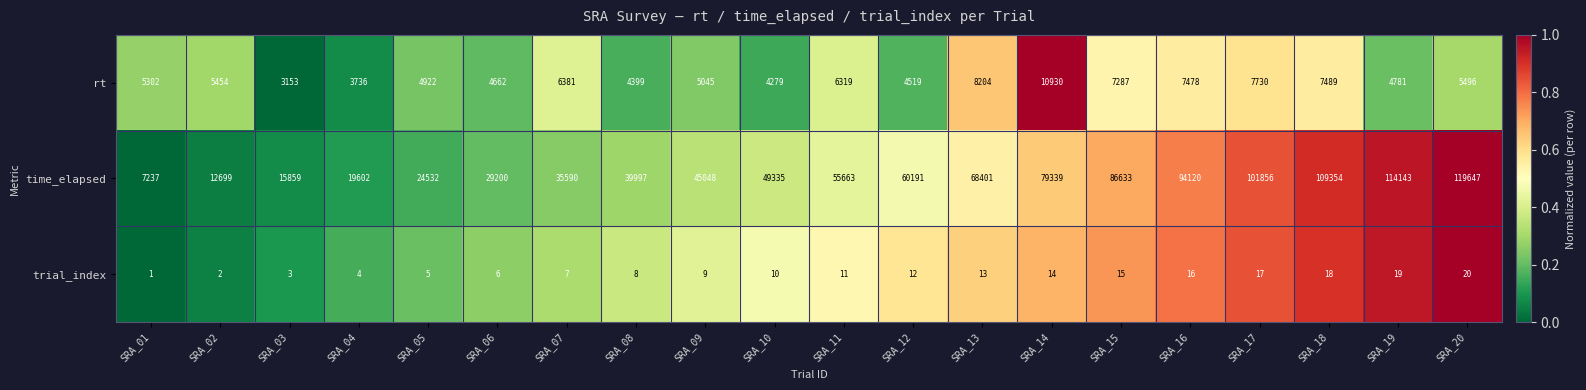

The value of rt at SRA_05 is 1637. True or false?

False